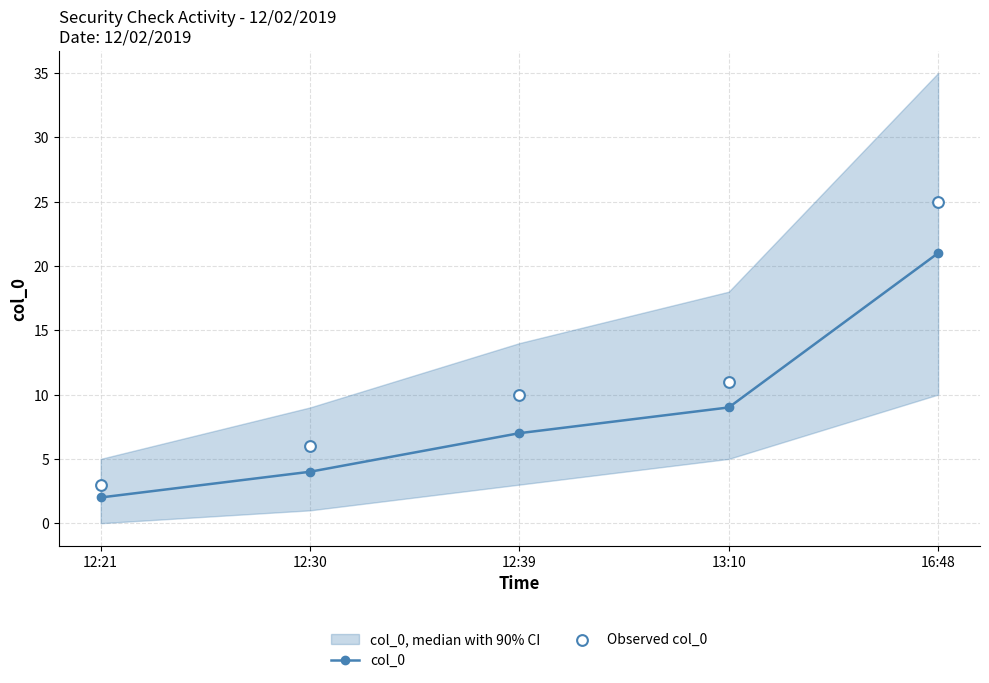

Which series contains the lowest Y value?

col_0